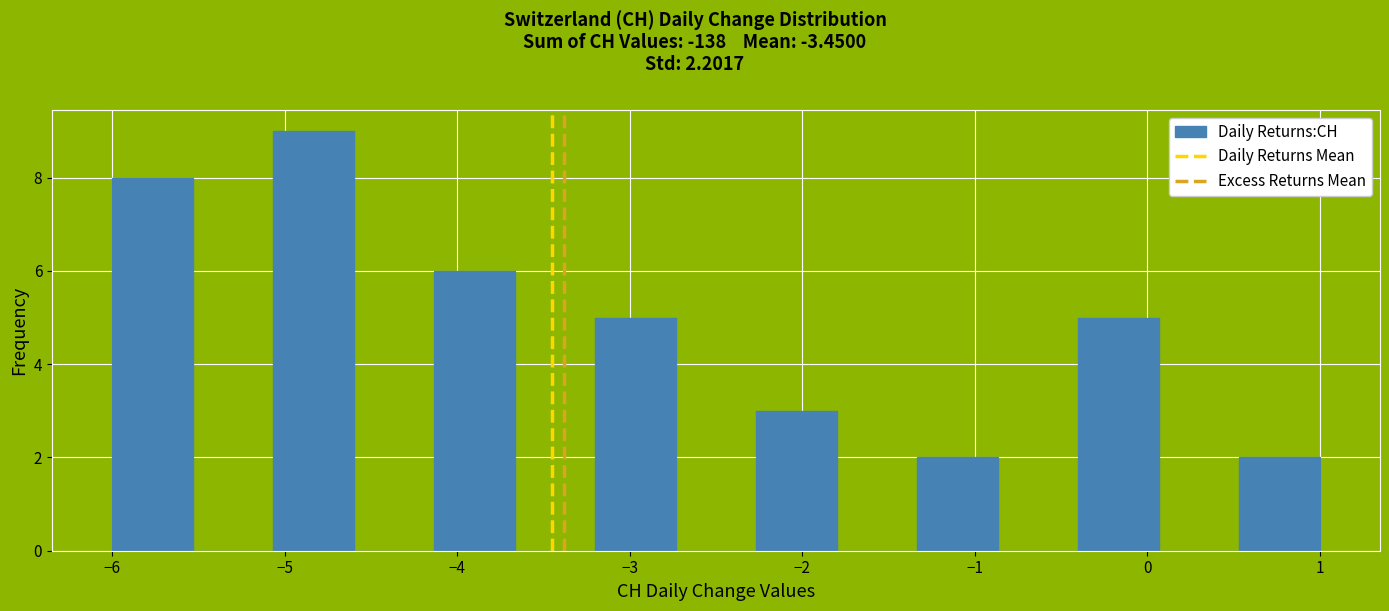

Reading left to right, transcribe this chart: for each bar, give the range it covers on the x-axis and its height. Neither the bar edges nor the heights are printed on the chart, so give them approximately, as read against the axes.

-6.0 to -5.5: 8
-5.5 to -5.1: 0
-5.1 to -4.6: 9
-4.6 to -4.1: 0
-4.1 to -3.7: 6
-3.7 to -3.2: 0
-3.2 to -2.7: 5
-2.7 to -2.3: 0
-2.3 to -1.8: 3
-1.8 to -1.3: 0
-1.3 to -0.9: 2
-0.9 to -0.4: 0
-0.4 to 0.1: 5
0.1 to 0.5: 0
0.5 to 1.0: 2